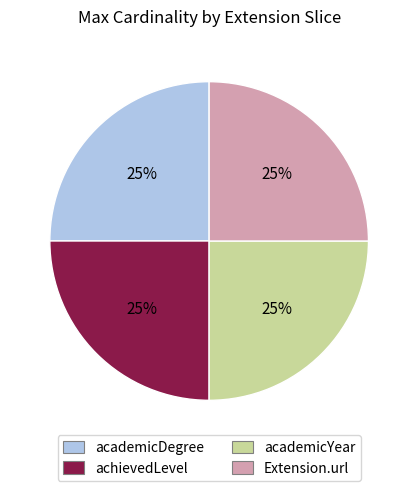

Is there a majority slice in this chart?

No